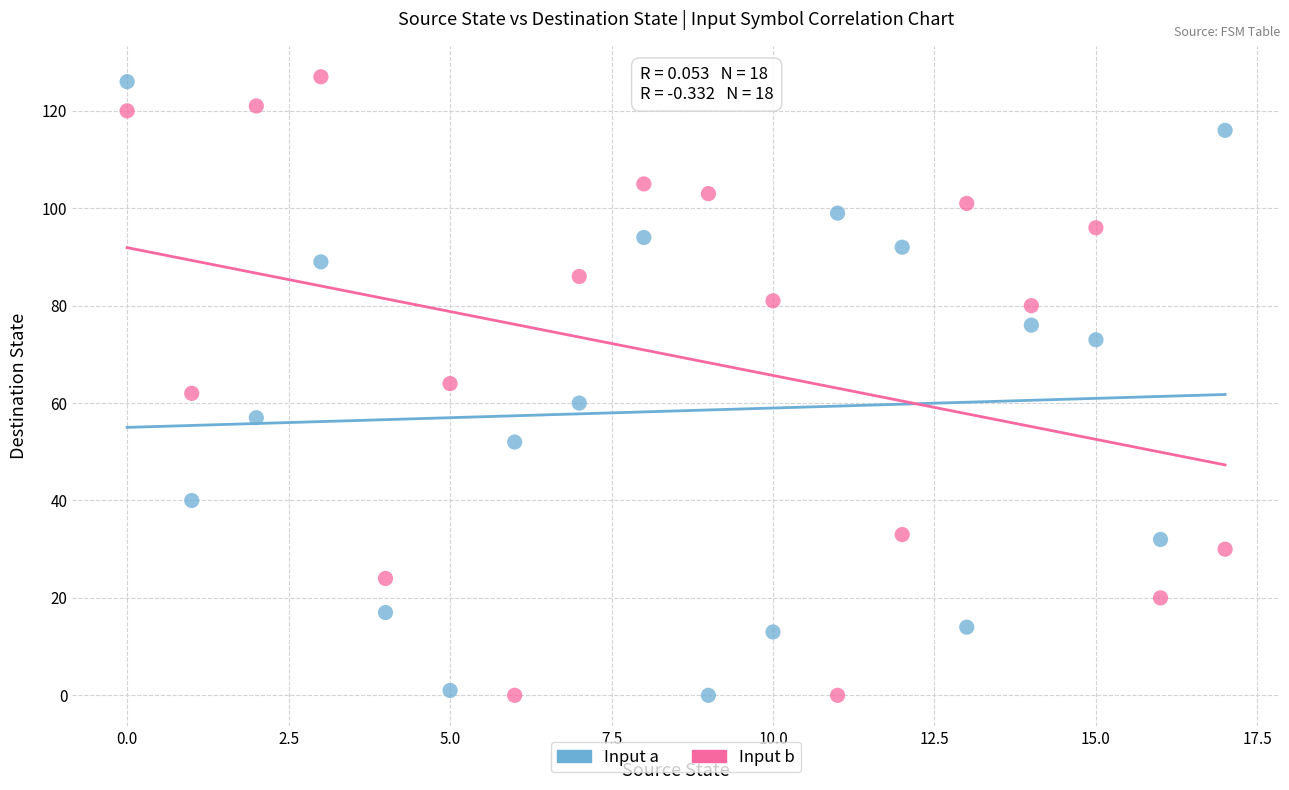

Across all data points, what is the range of Y values (max minus min)?

127